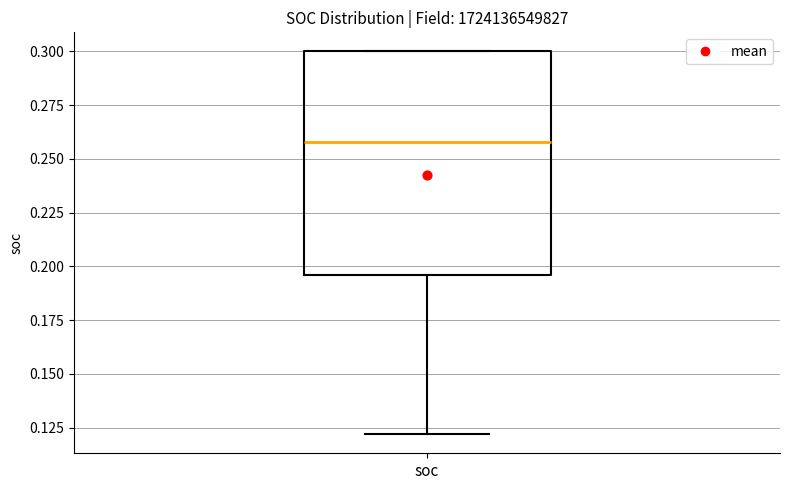

Where does the median line of the box for soc sit on the y-axis? The values are not printed on the chart, so give them approximately, as read against the axis.

0.260